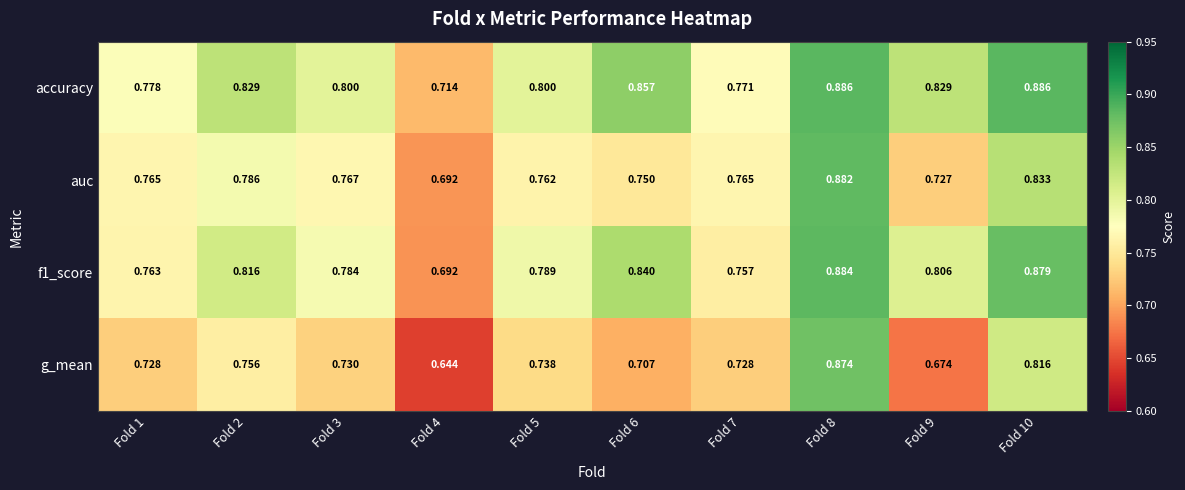

List the series in order of their peak value, highest first.

accuracy, f1_score, auc, g_mean